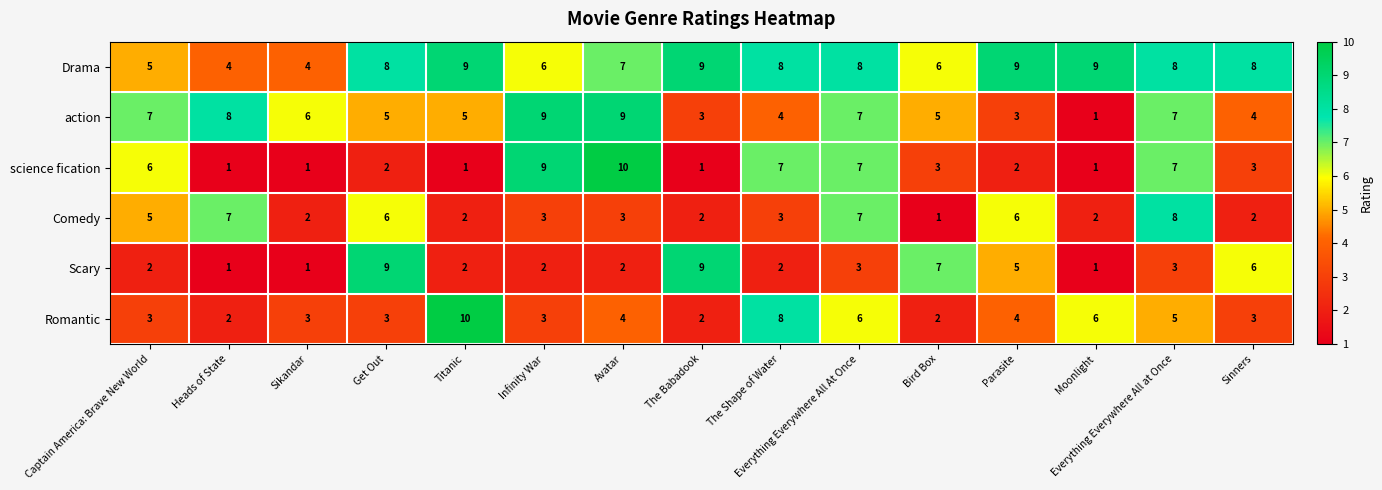

At Avatar, list the series in order from largest to smallest.

science fication, action, Drama, Romantic, Comedy, Scary